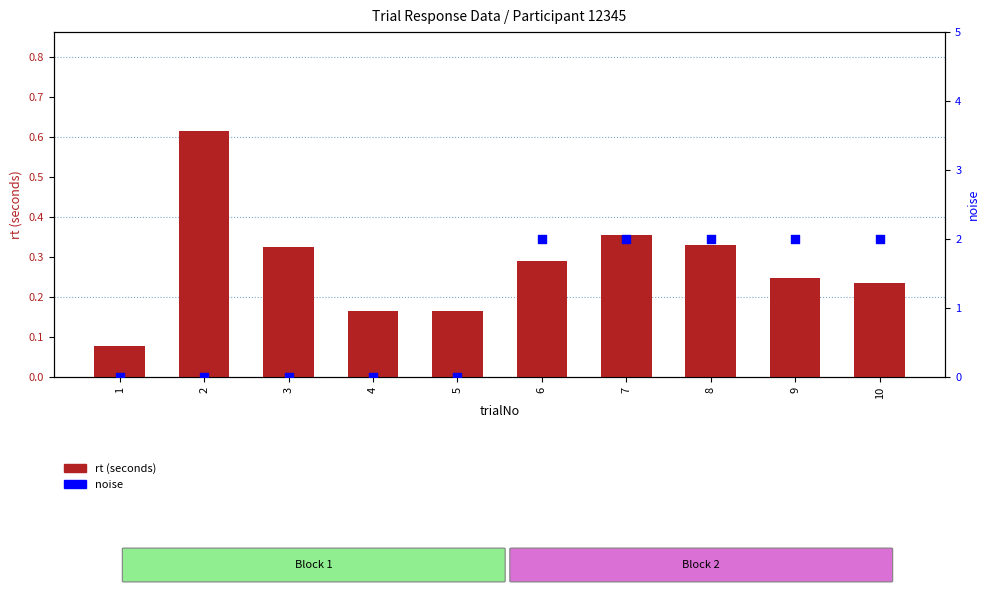

Which series has the largest Y range (max minus min)?

noise